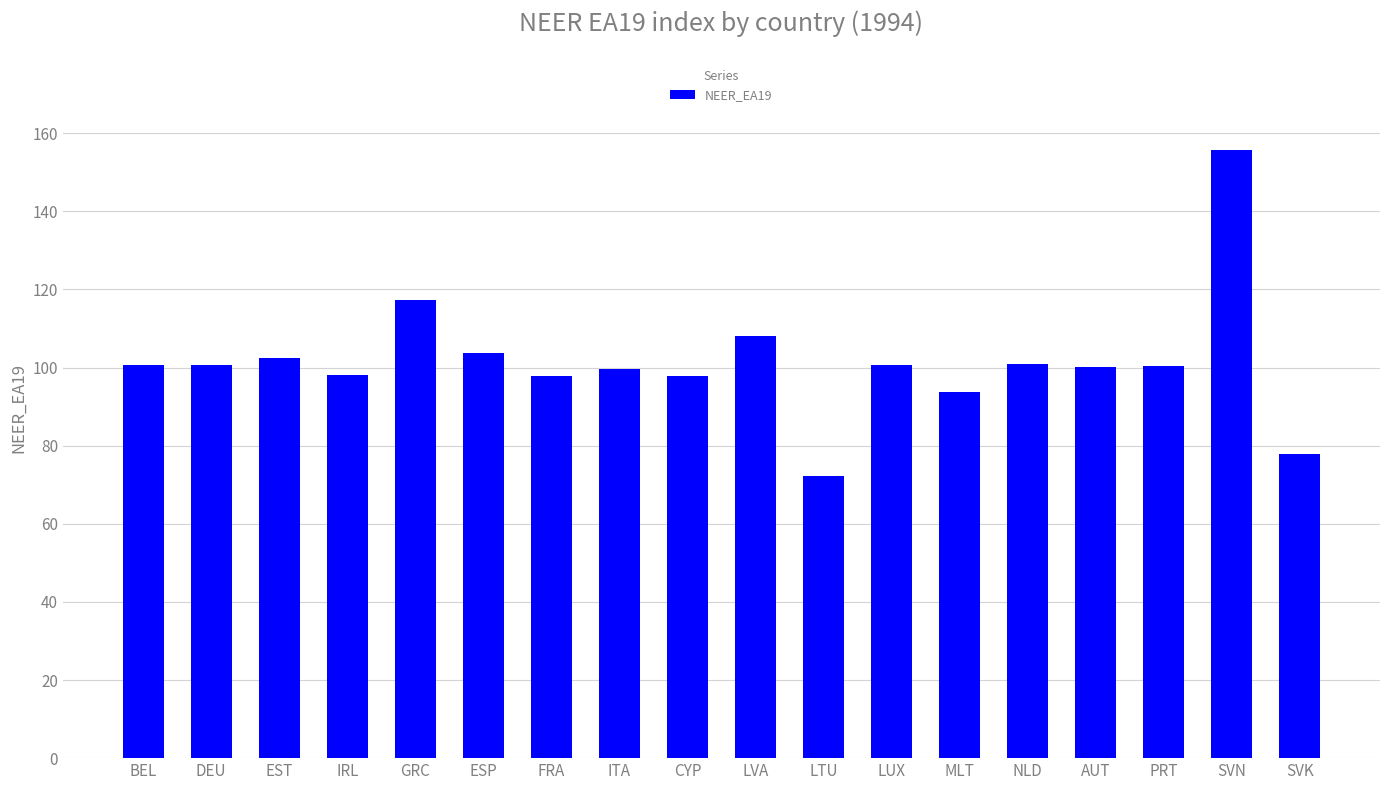

What is the approximate value at GRC?

117.2